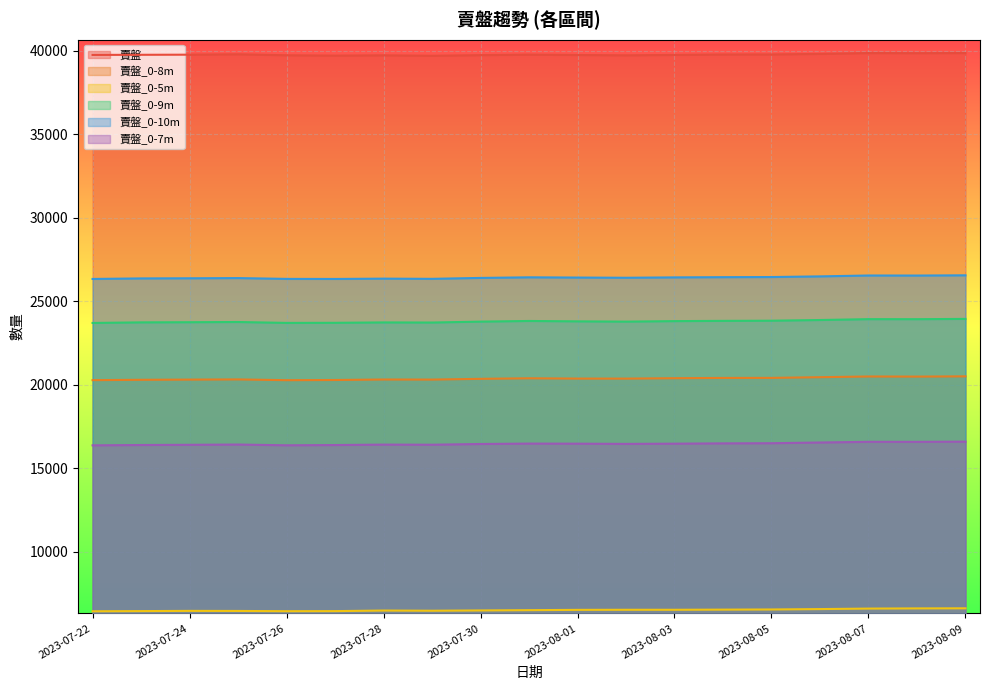

How many lines are shown in the chart?

6